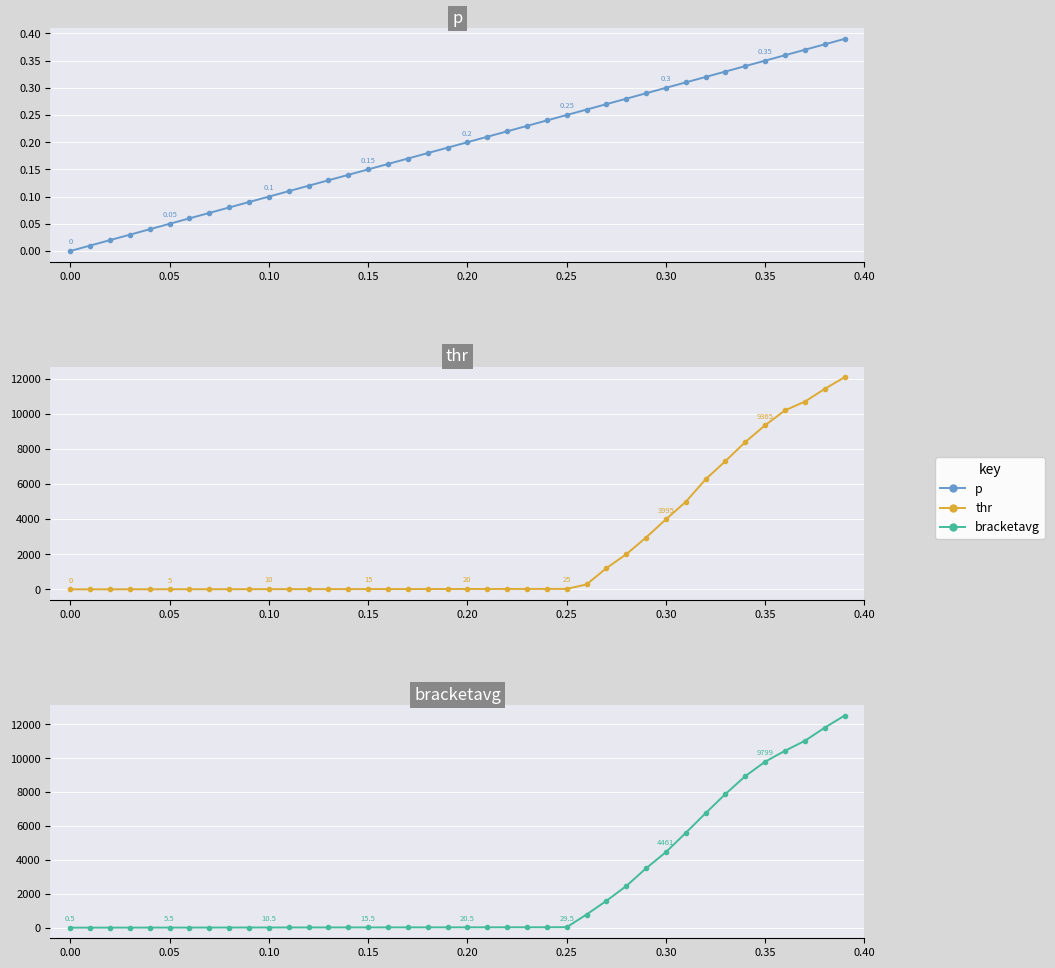

What are all the series names shown in the legend?

p, thr, bracketavg